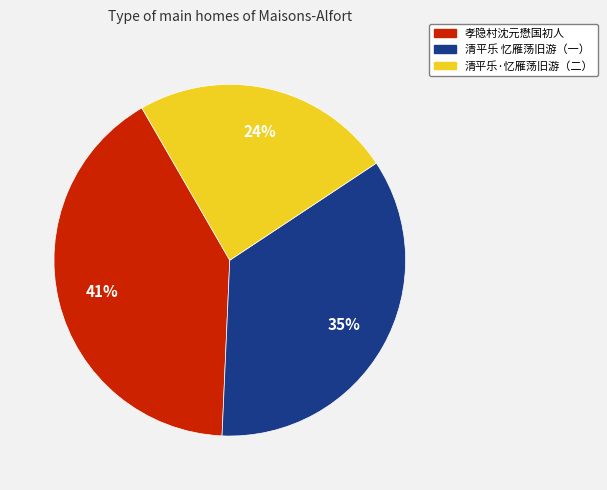

To the nearest percent, what is the difference between the largest and smallest slice percentages?

17%